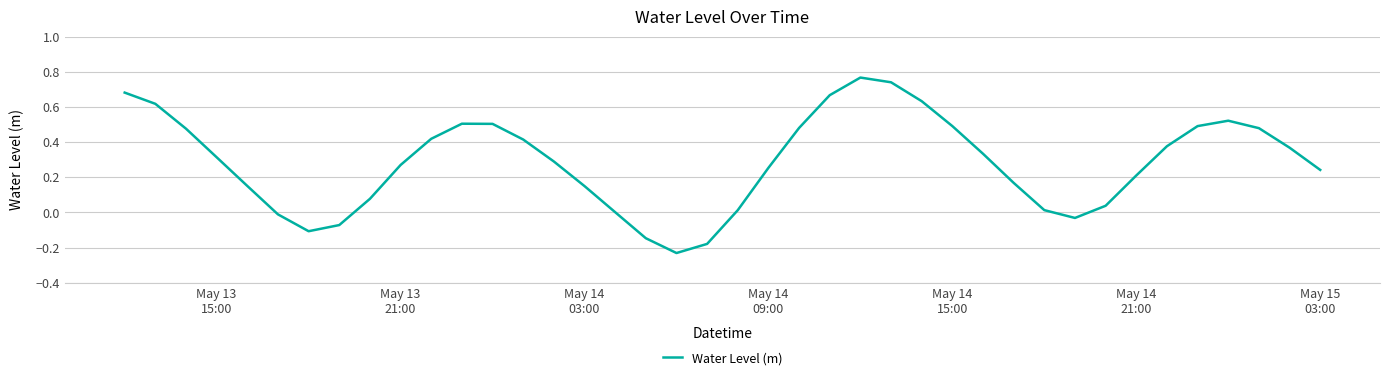

What is the difference between the maximum and minimum values?

1.0